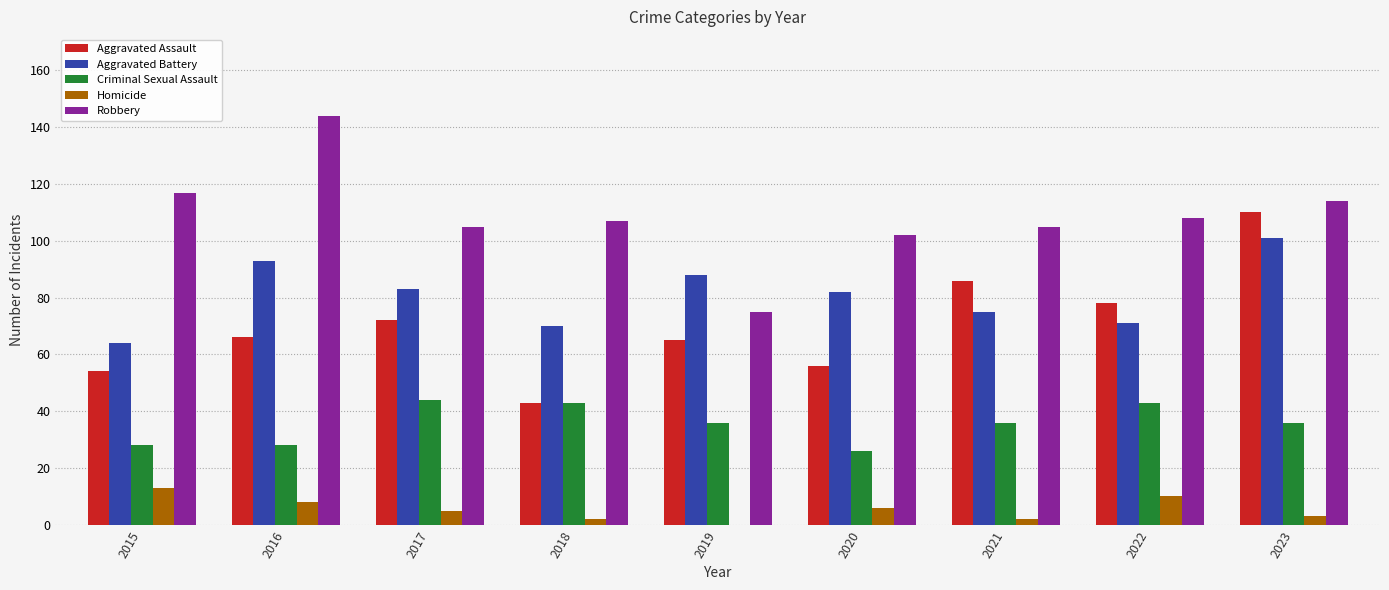

At which category is the sum across all series the highest?

2023